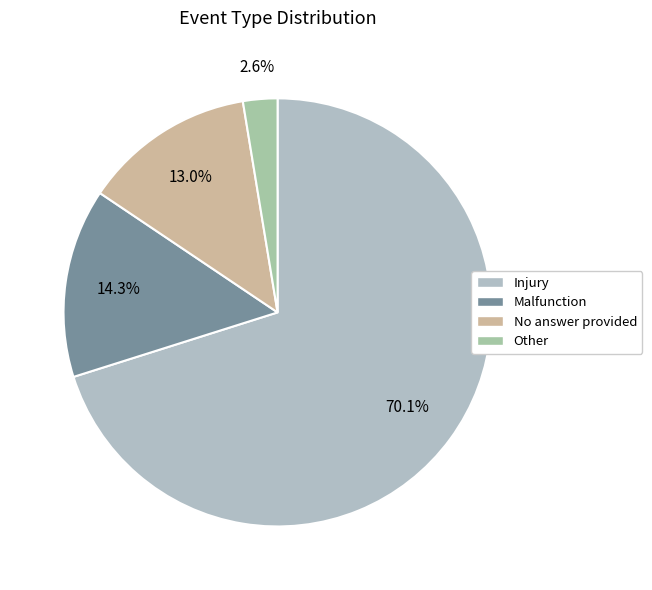

Is it true that Injury is 82% of the pie?

False